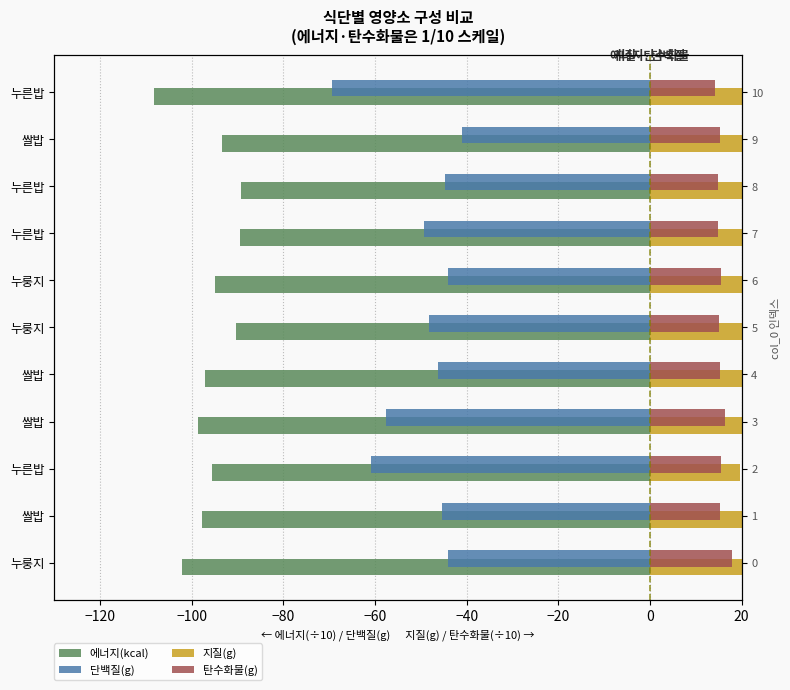

What is the difference between the maximum and second lowest values in the 지질(g) series?

10.1